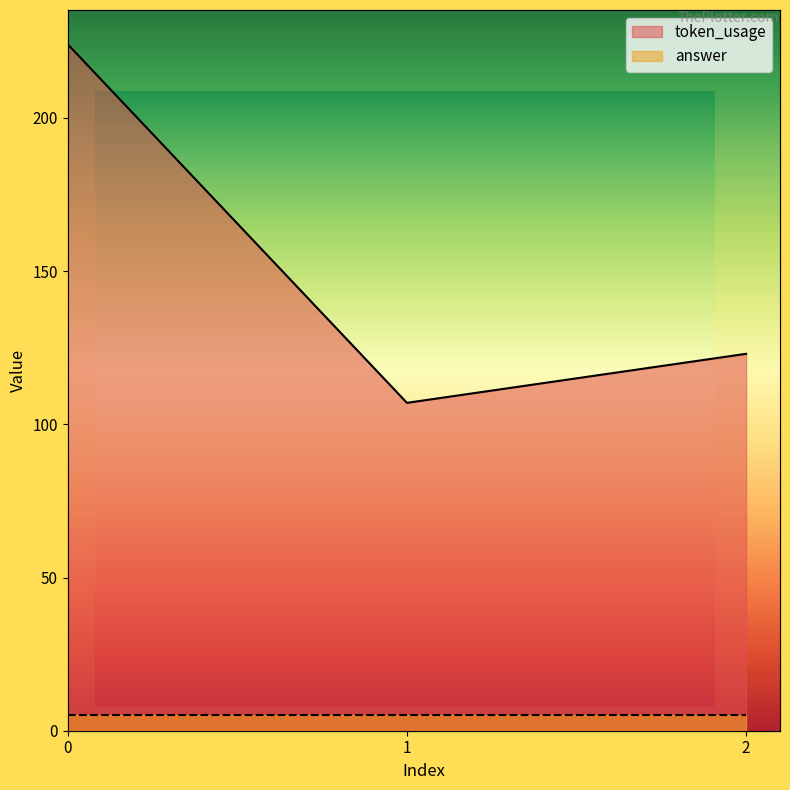

Where is the data nearest to the value 165?

2